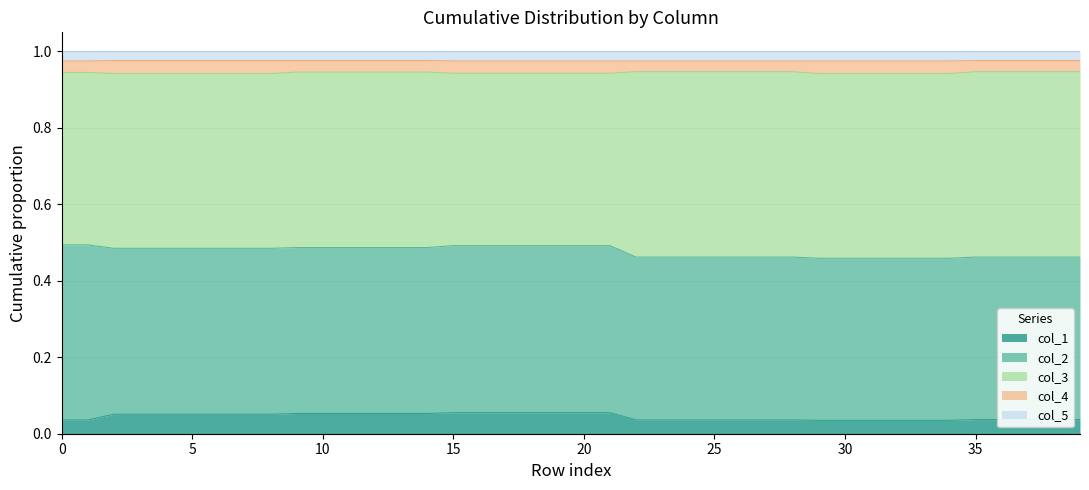

What is the spread (max minus min) of values at 16?

0.9